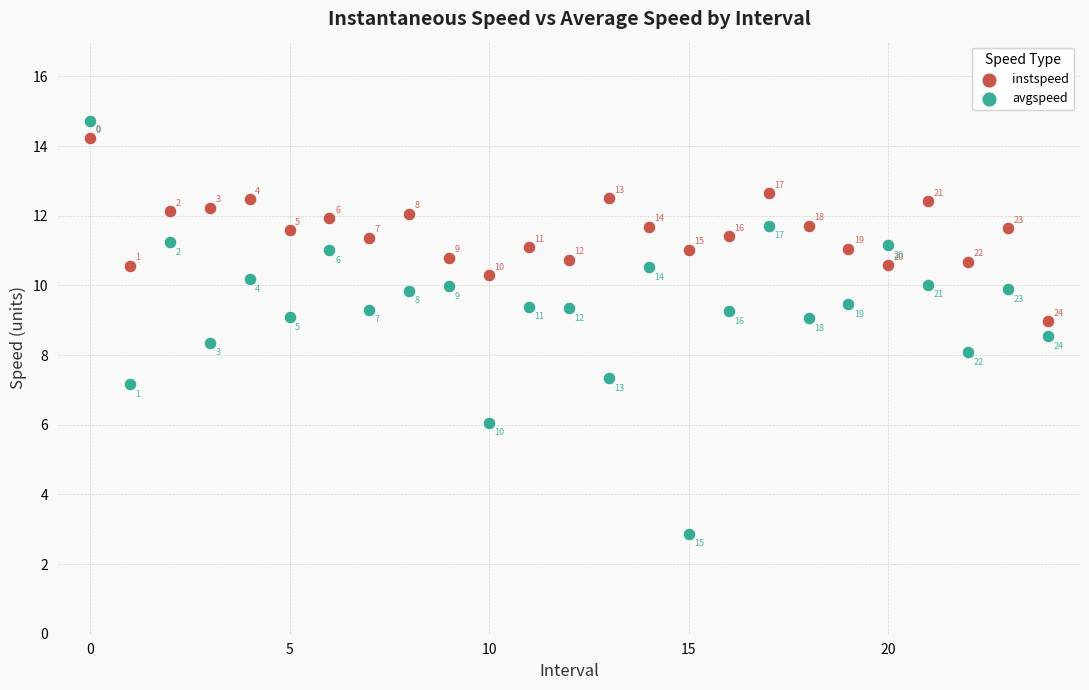

Which series has the largest Y range (max minus min)?

avgspeed